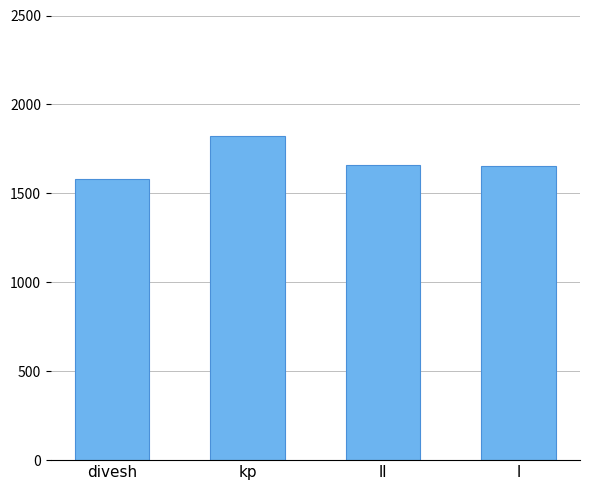

What is the difference between the values at l and ll?

7.0